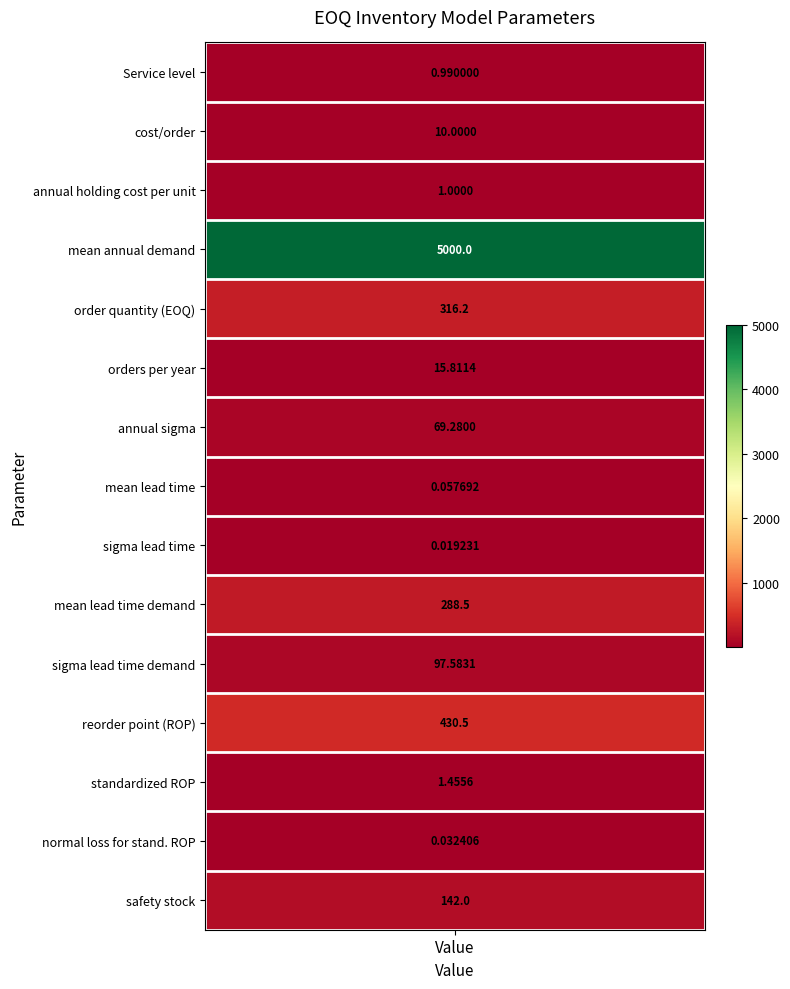

What is the approximate value at annual sigma?

69.3